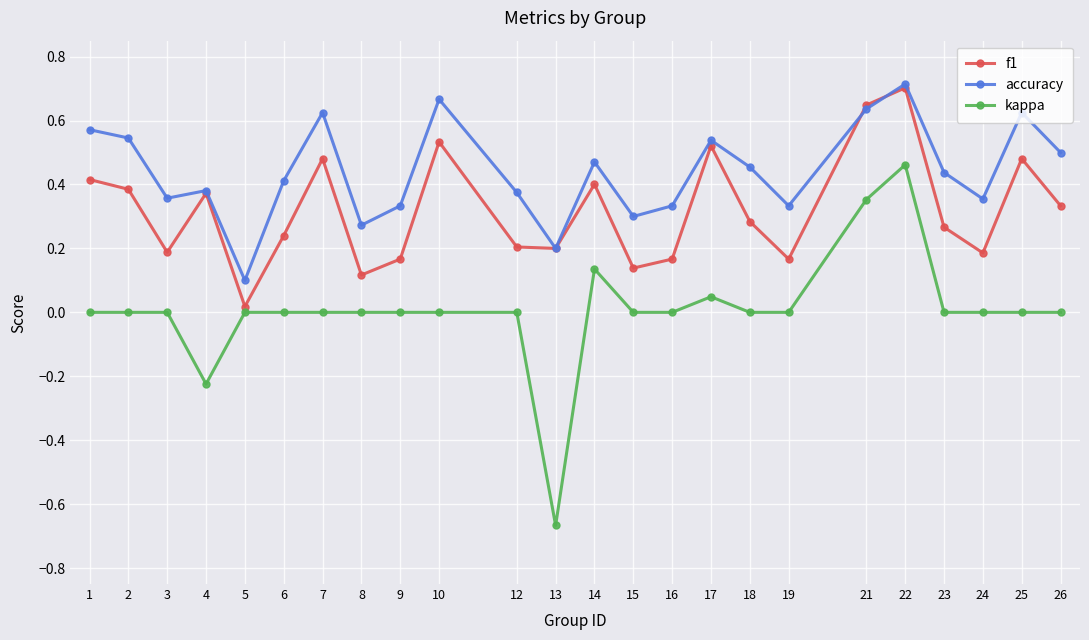

True or false: f1 has more than 2 points higher than both neighbors.

True